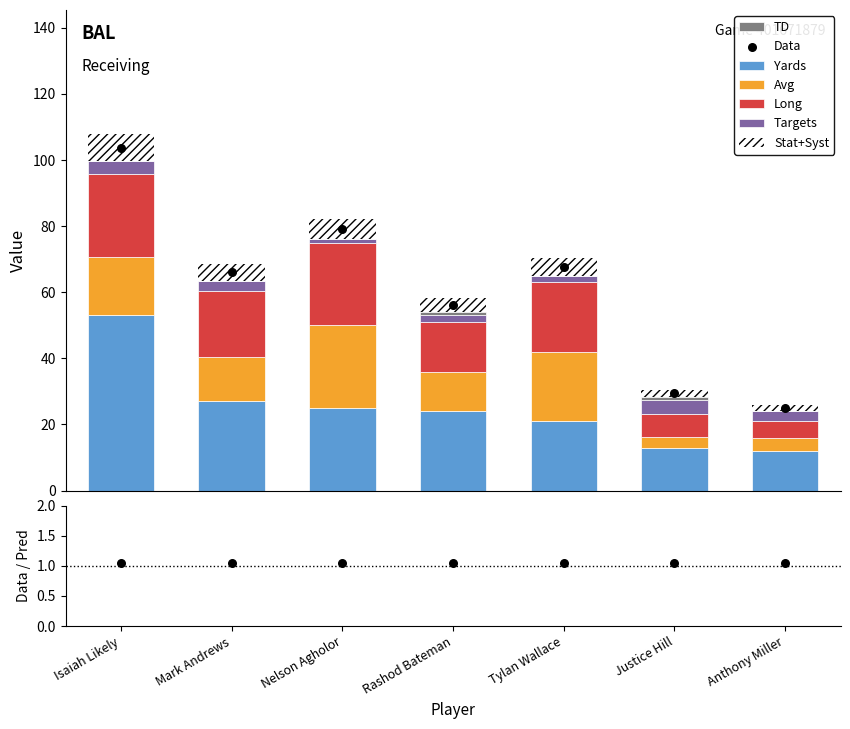

What is the maximum value for Yards?

53.0